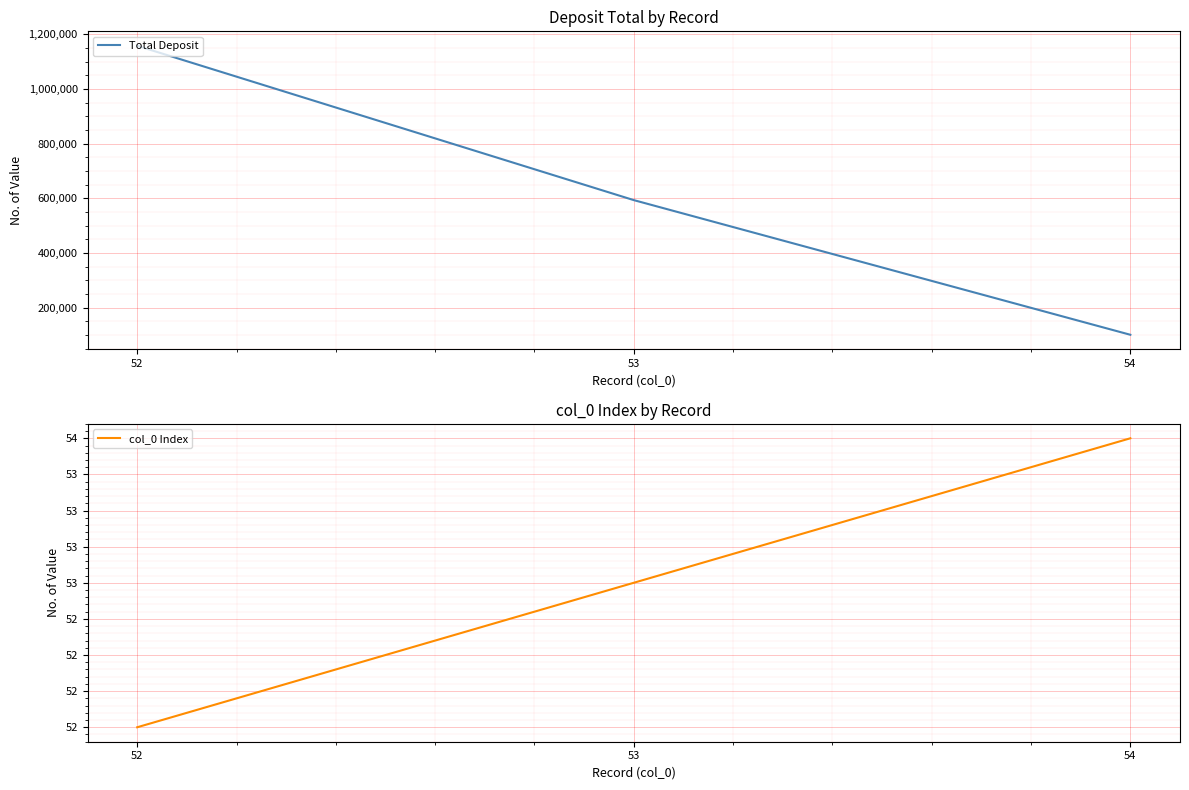

Count the number of categories in the chart.

3